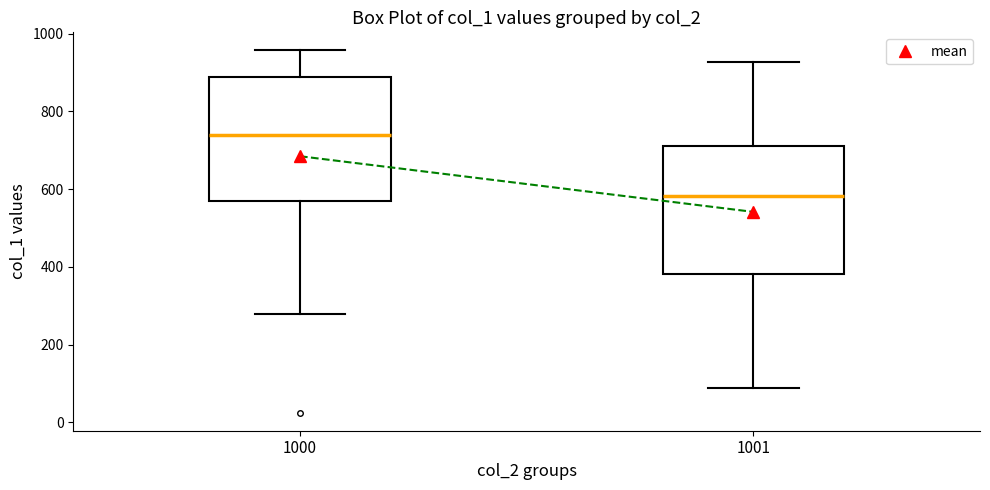

Which box's median line is the highest?

1000